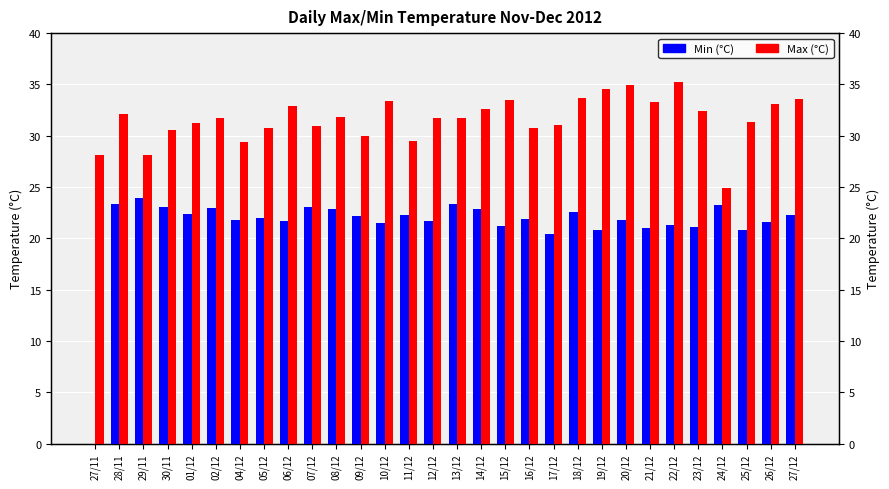

What is the label of the 11th bar from the right?

17/12